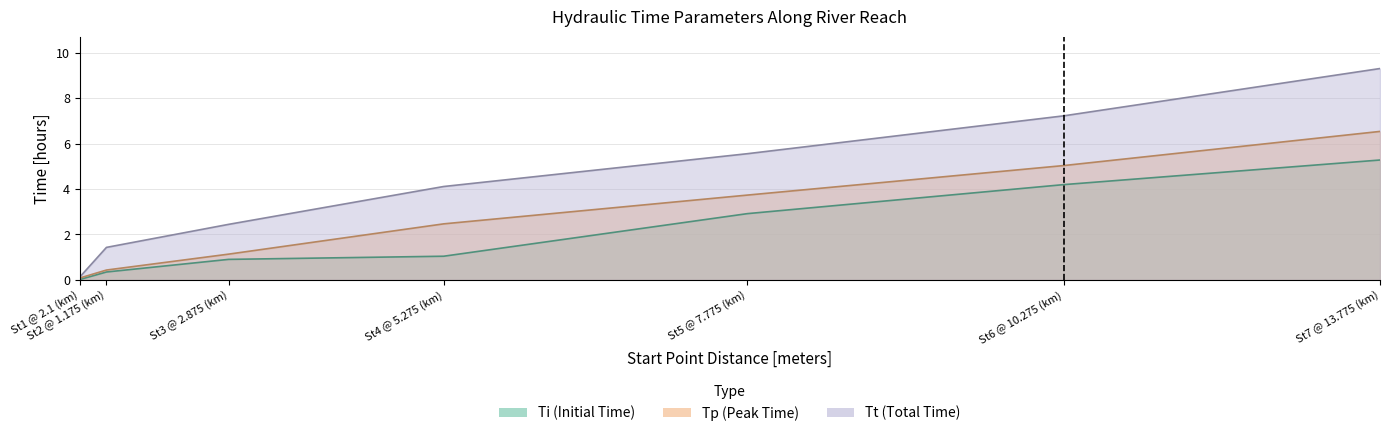

At which category is the sum across all series the highest?

St7 @ 13.775 (km)